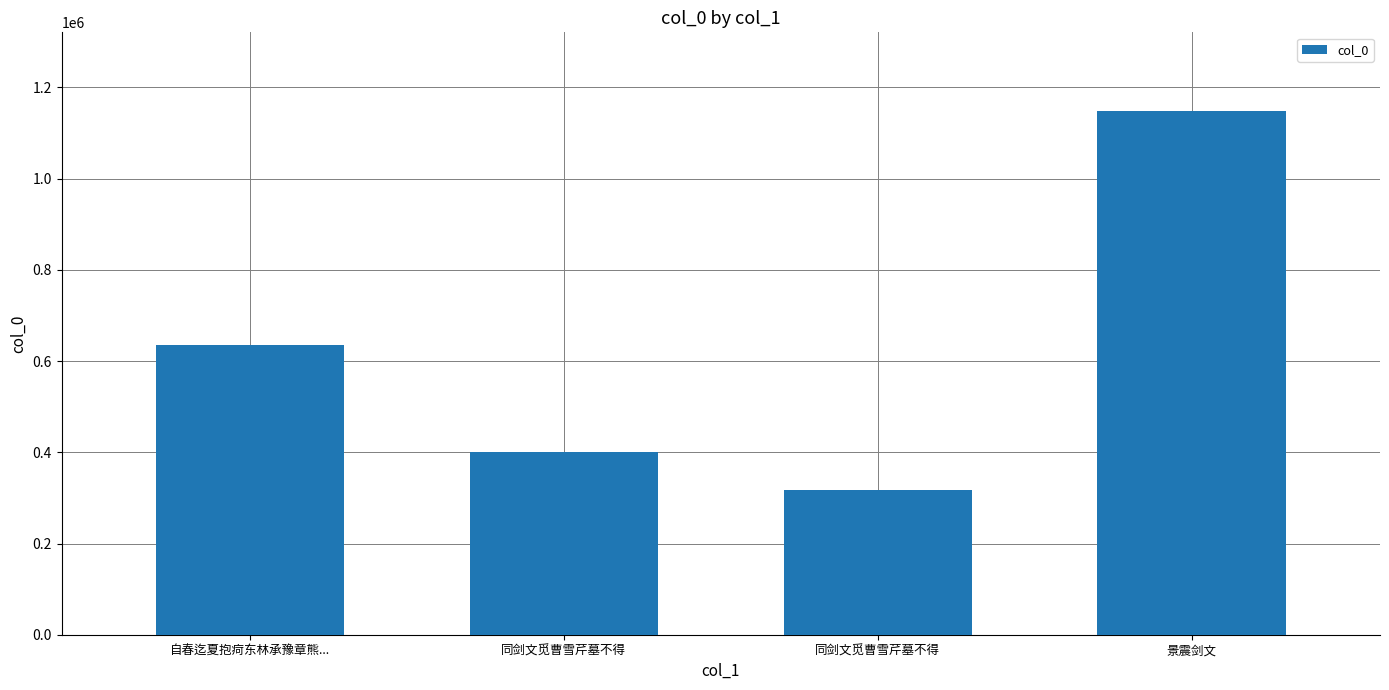

How many bars are there in total?

4